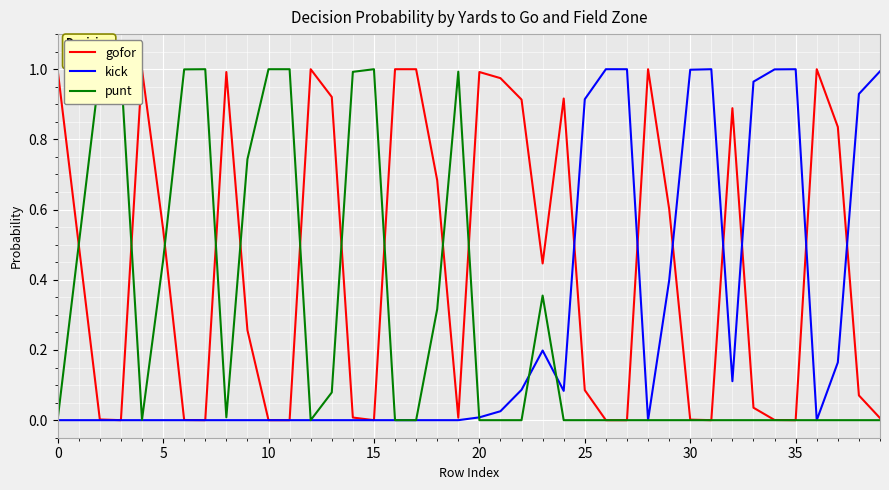

How many positive values does the kick series have?

18